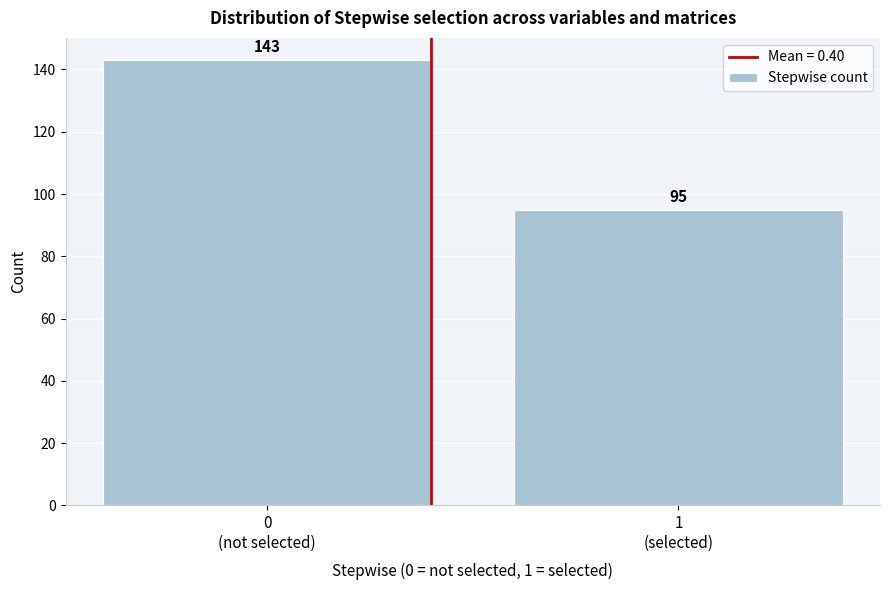

Reading right to left, extract all data points from this chart.

95	143